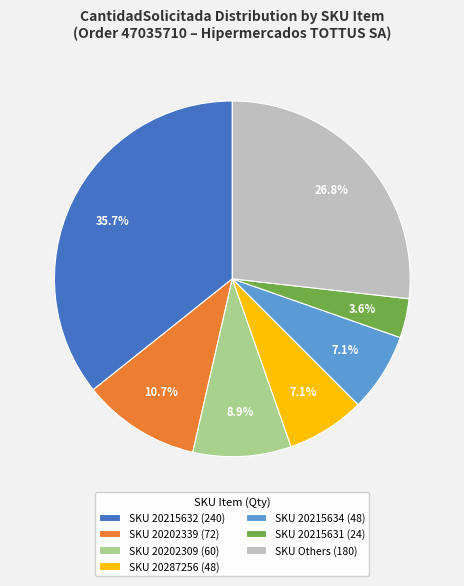

Is the sum of SKU 20202309 (60) and SKU 20202339 (72) greater than half?

No